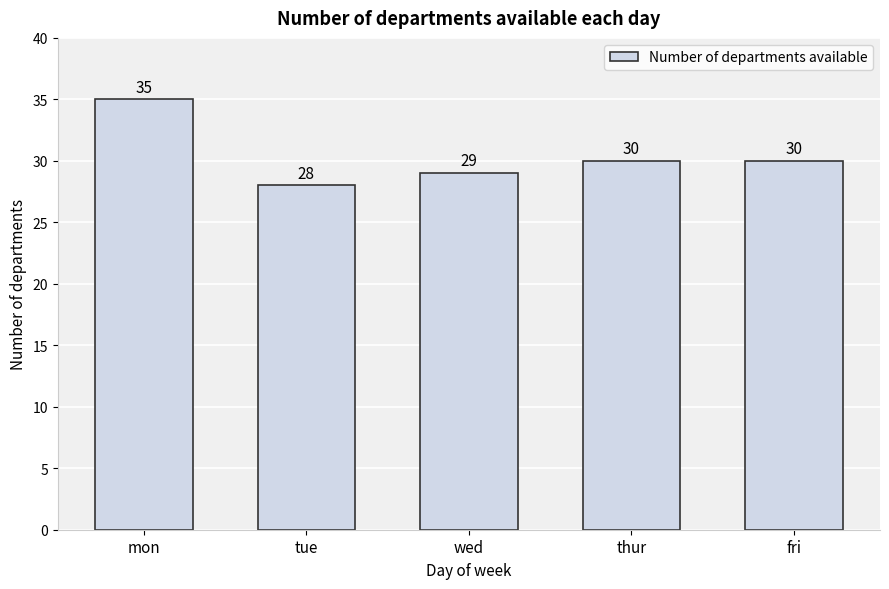

Reading left to right, extract all data points from this chart.

35	28	29	30	30